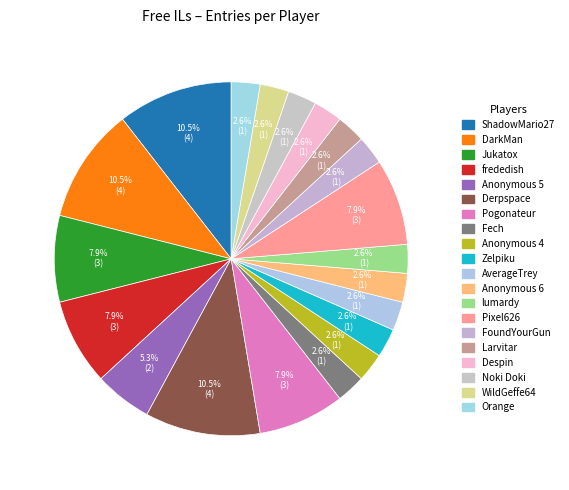

To the nearest percent, what percentage of the pie is Anonymous 5?

5%